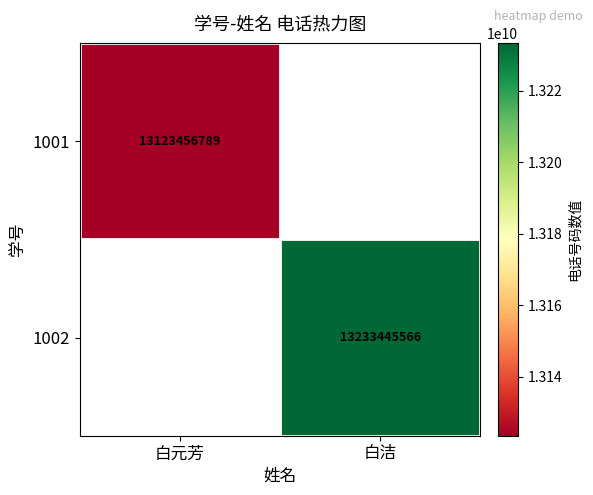

Is the value of 1002 at 白洁 greater than the value of 1001 at 白元芳?

Yes